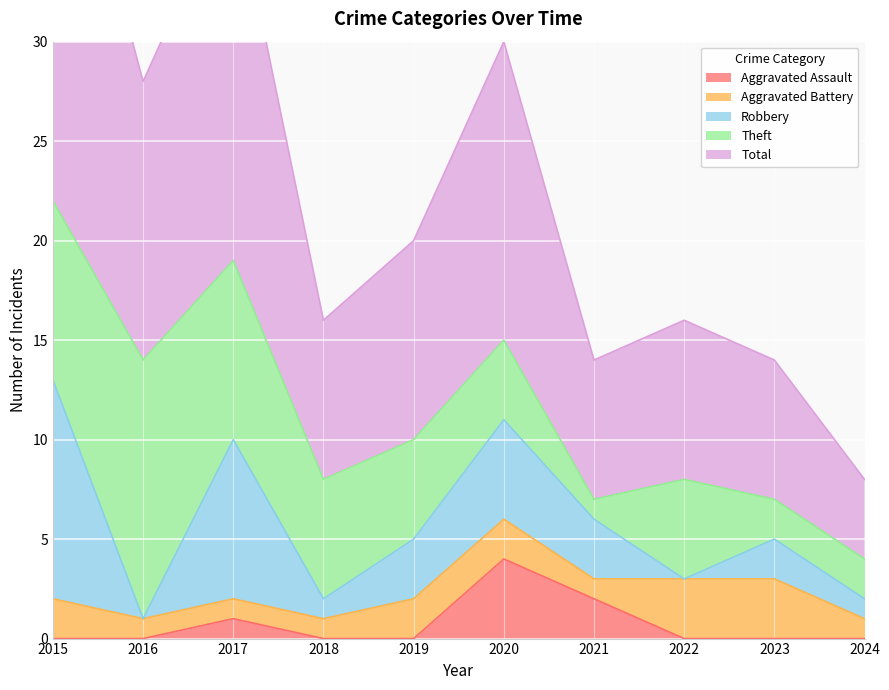

What is the spread (max minus min) of values at 2021?

6